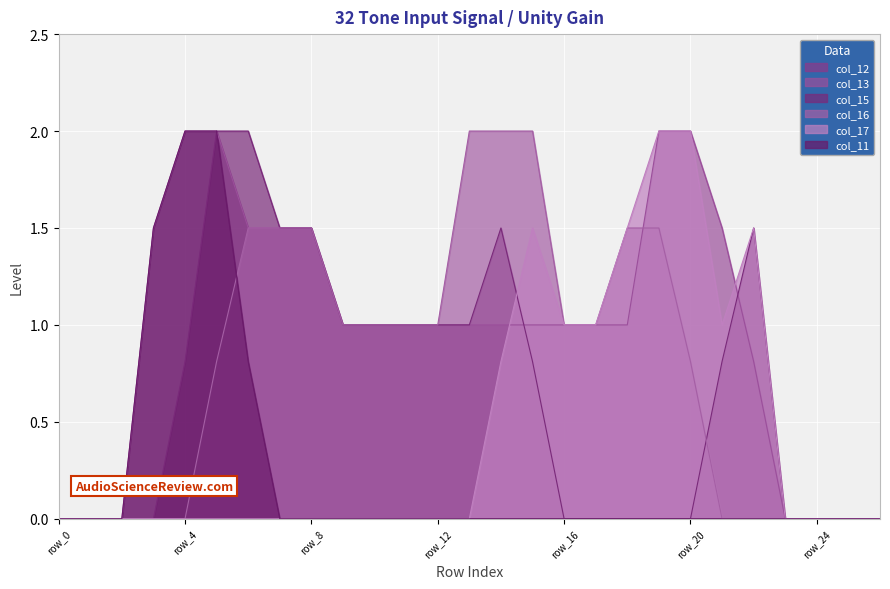

The col_17 series shows 1.0 at row_16. True or false?

True